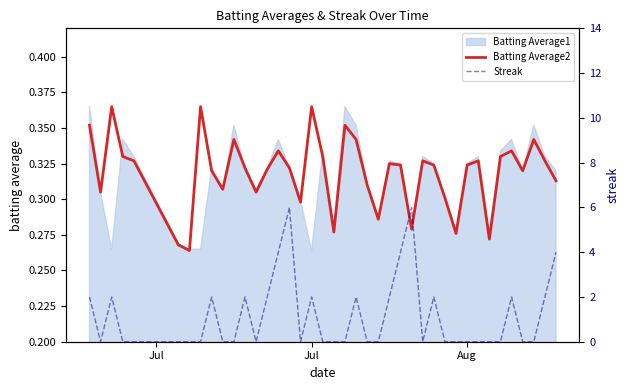

True or false: Streak has a value of 3.7 at 12.

False